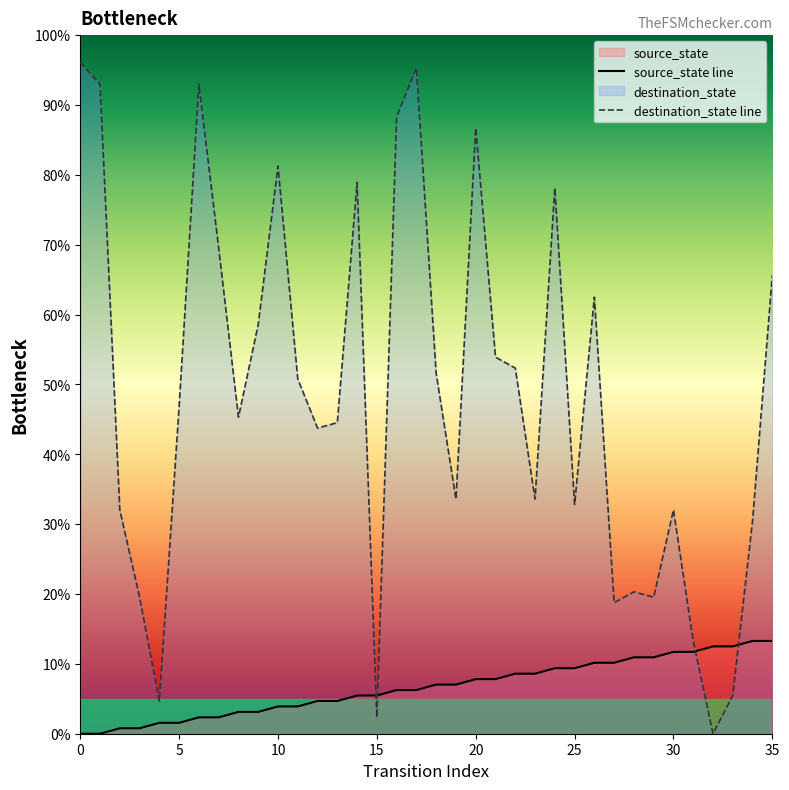

After their last crossing, which series has the higher values: destination_state line or source_state line?

destination_state line